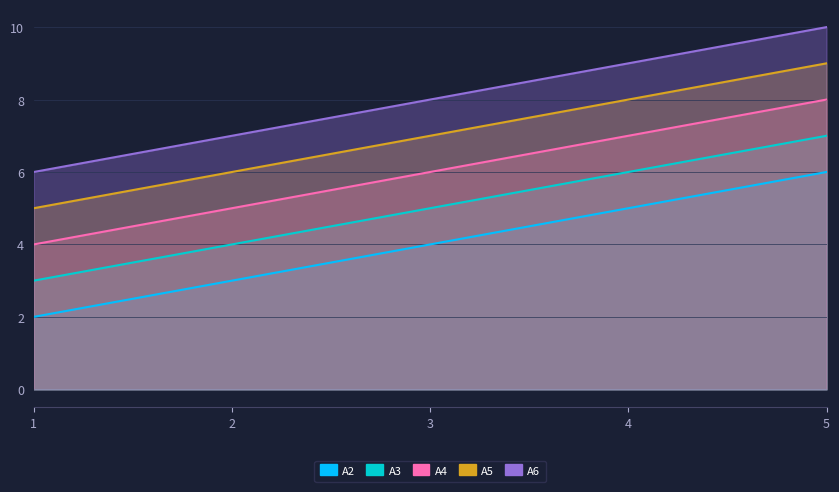

Which series has the widest spread of values?

A2